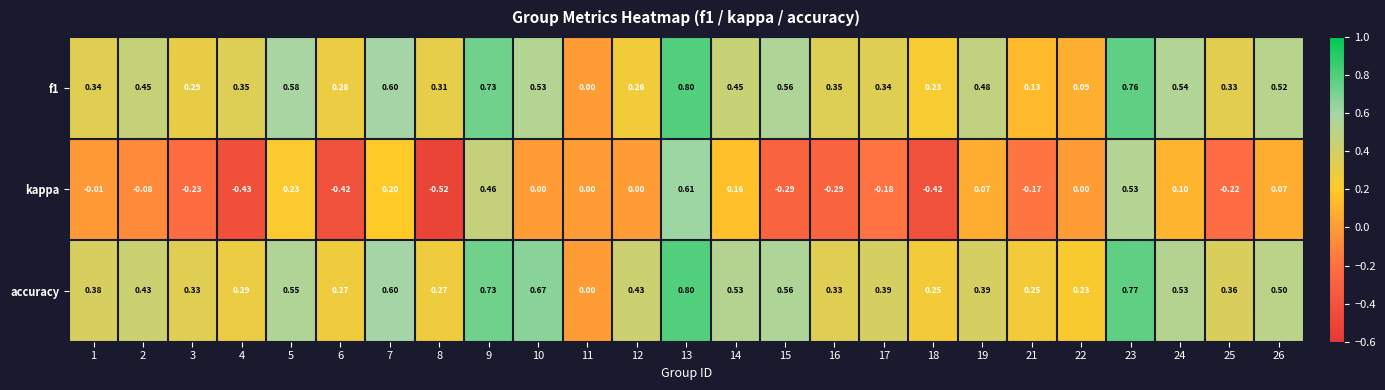

Which series has the widest spread of values?

kappa